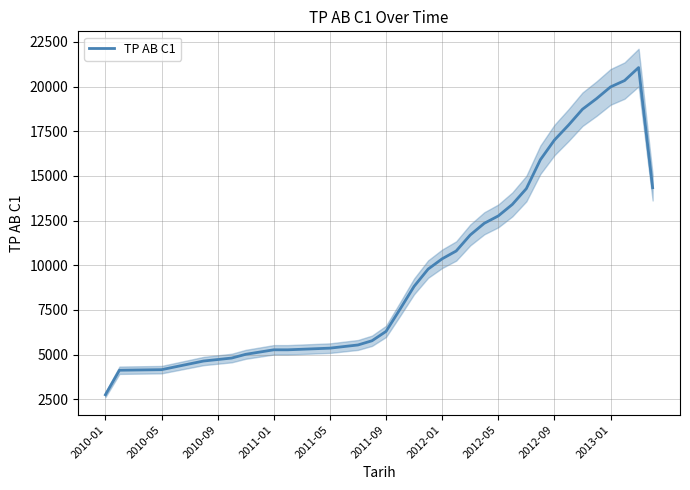

What is the approximate value at 35?

19321.0